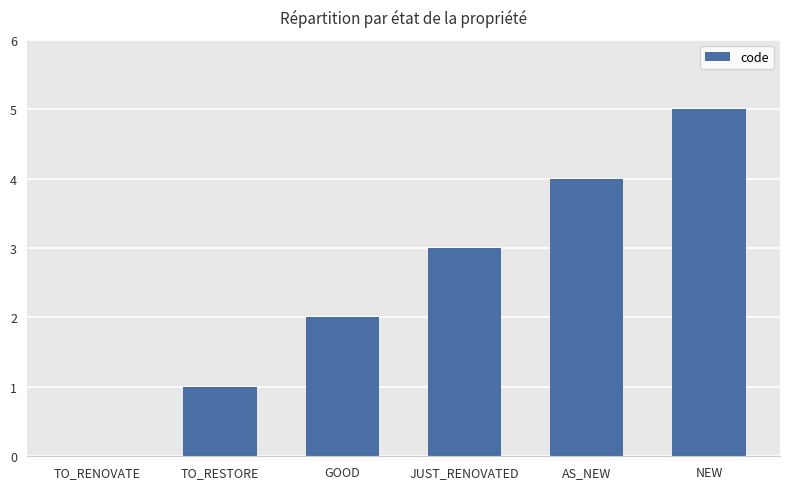

What is the approximate value at GOOD?

2